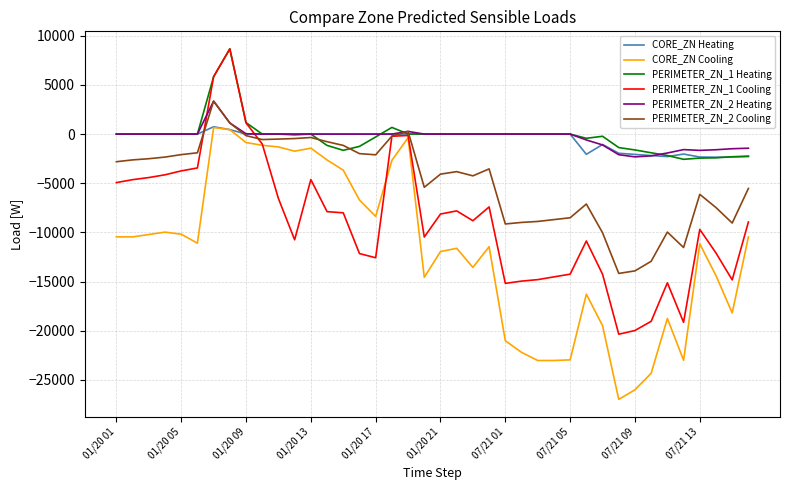

What is the maximum value for PERIMETER_ZN_1 Heating?

8666.7